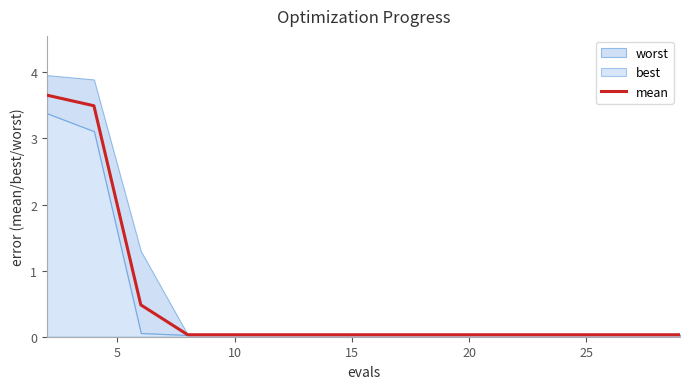

Is this an area chart (filled region under the line)?

No